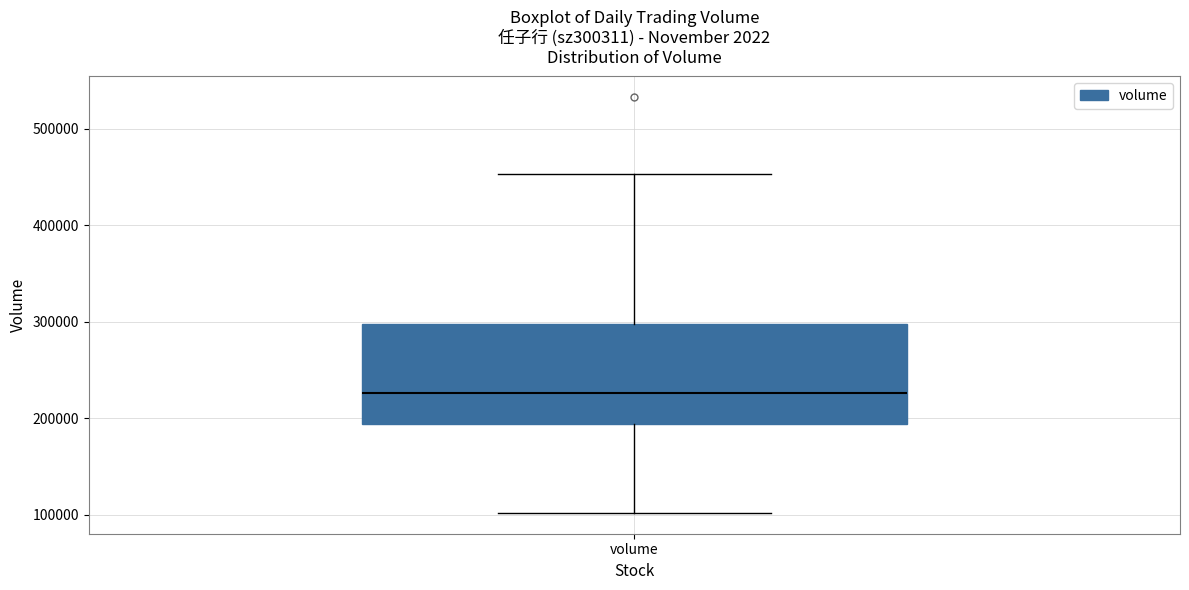

Read this box plot against the y-axis: the position of the median line, the range covered by the box, and the ends of both whiskers. The values are not printed on the chart, so give them approximately, as read against the axis.

median 230000, box 190000 to 300000, whiskers 100000 to 450000